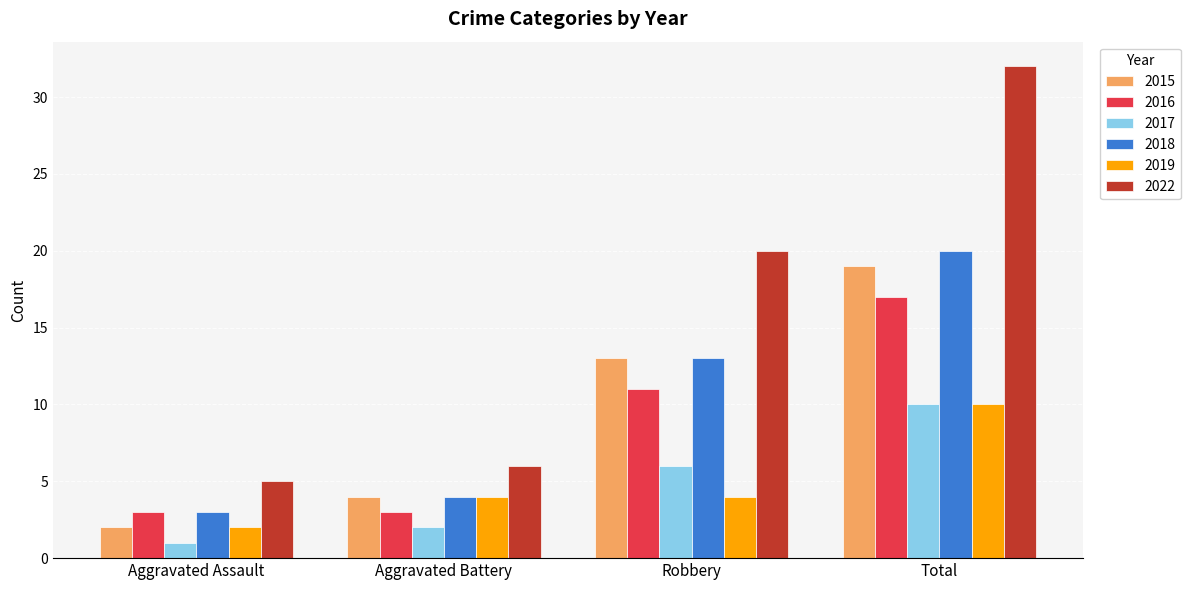

At how many categories does at least one series exceed 7?

2